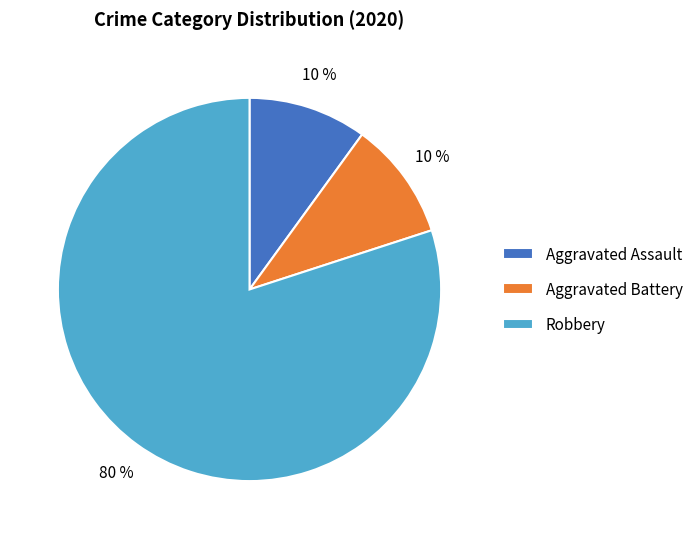

What percentage is the Aggravated Assault slice, to the nearest percent?

10%